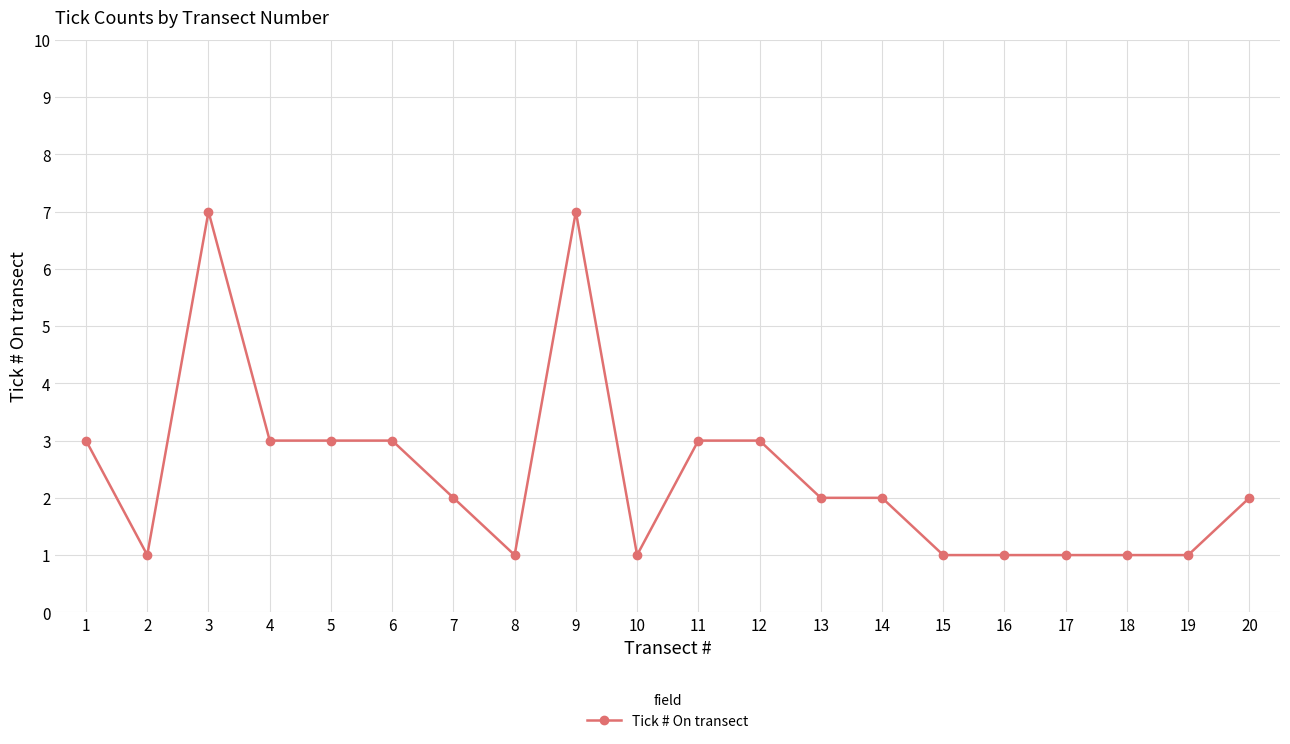

What is the maximum value shown in the chart?

7